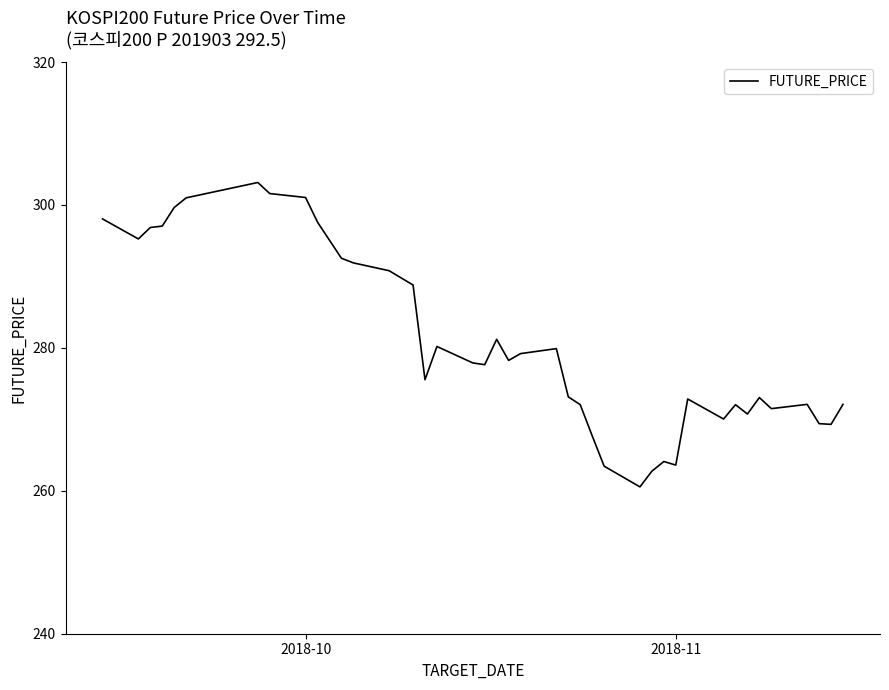

What is the smallest value displayed?

260.6